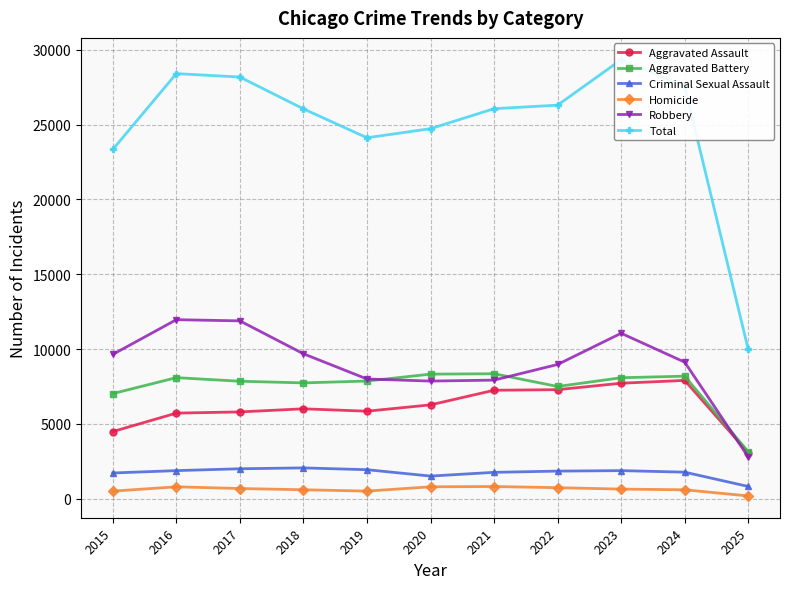

True or false: Homicide and Robbery cross at least once.

False